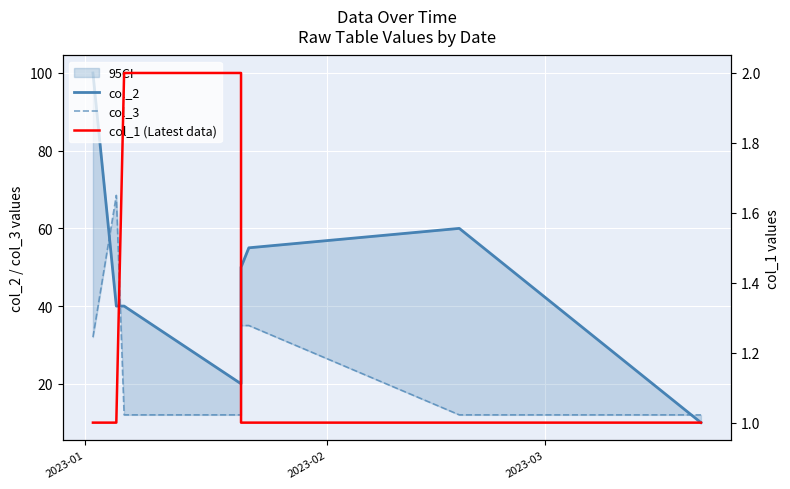

What is the value of the col_2 point at the 5th from the left?

50.0